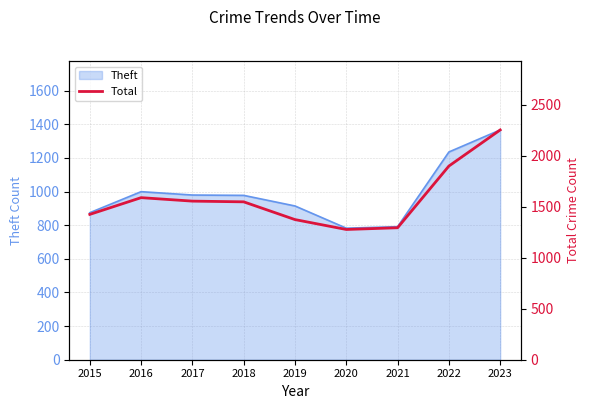

Reading left to right, transcribe all the data shown in this chart.

1425	1589	1555	1548	1374	1277	1294	1899	2253